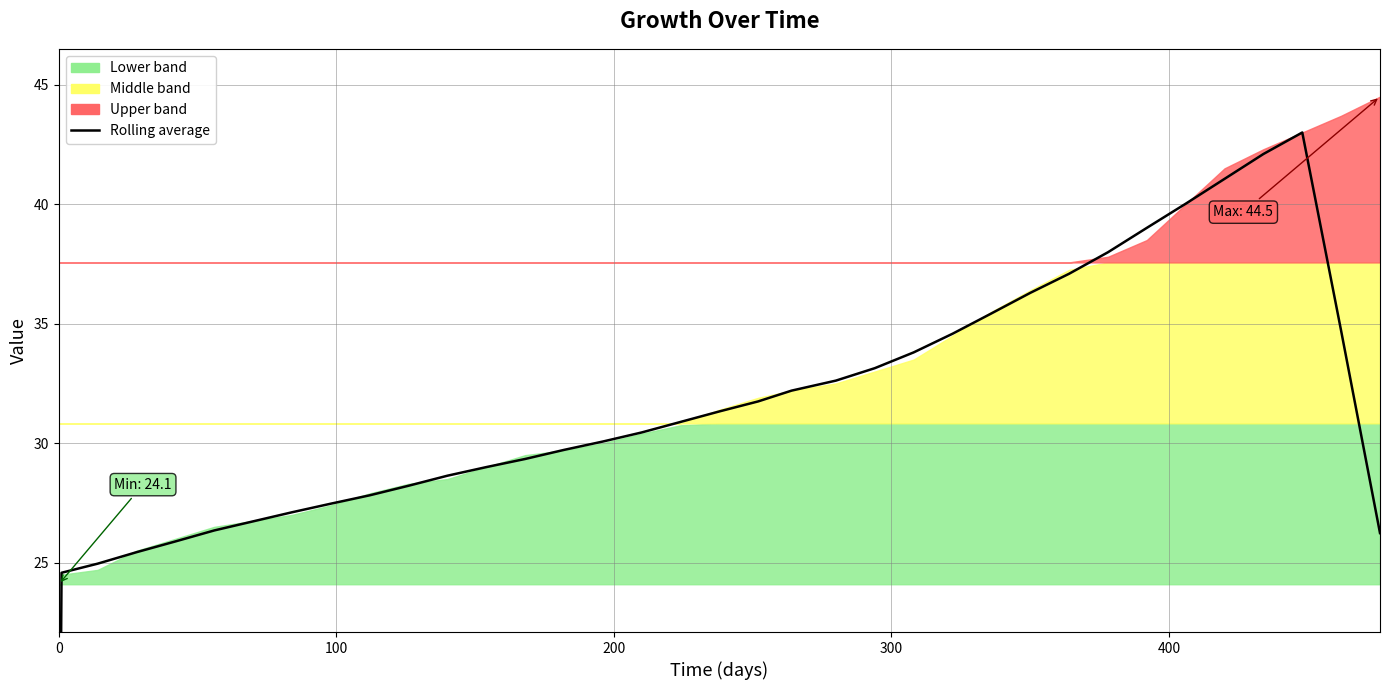

Does the chart display data point markers on the line(s)?

No